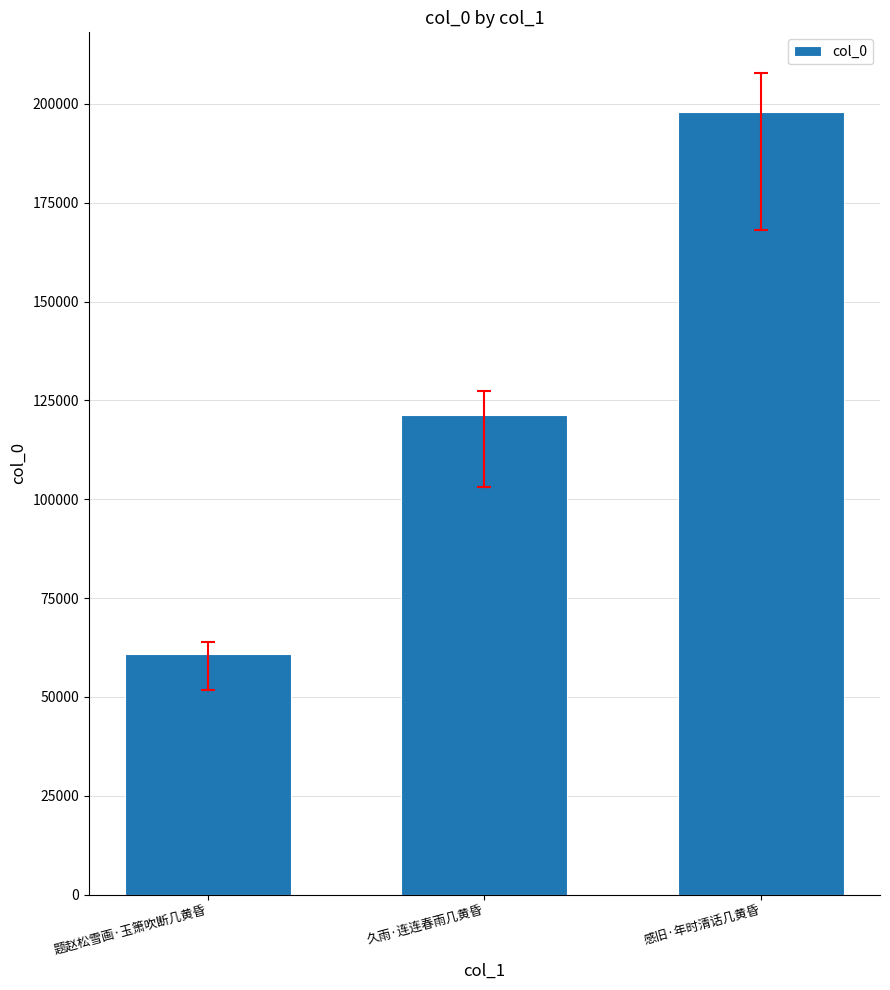

Which label corresponds to the smallest value in the chart?

题赵松雪画·玉箫吹断几黄昏